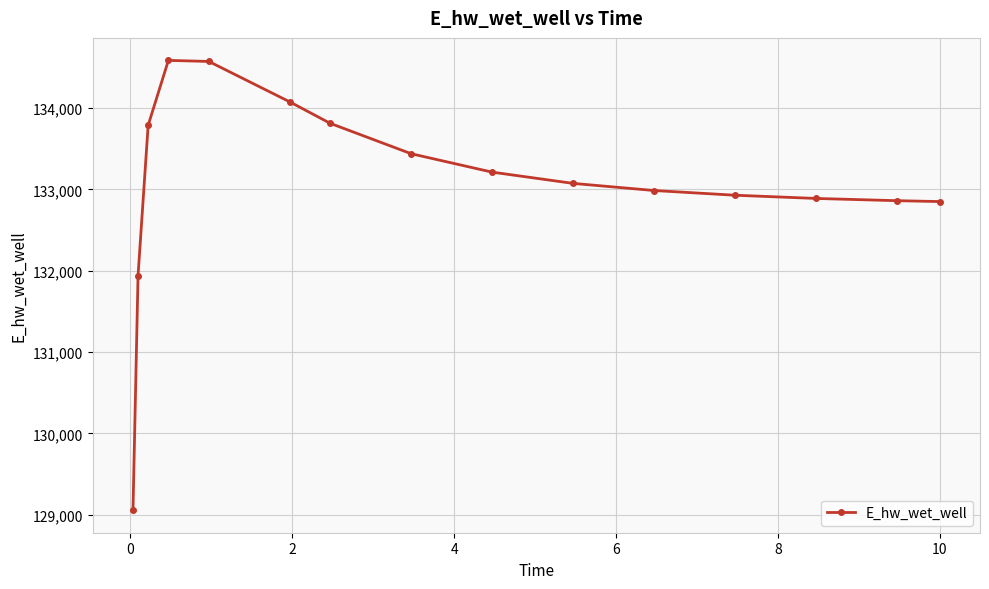

True or false: the data has more than 2 interior local peaks.

False